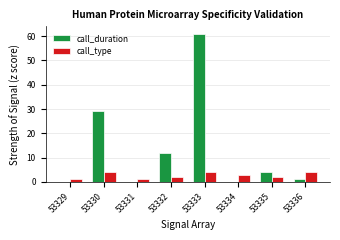

How many groups of bars are there?

8